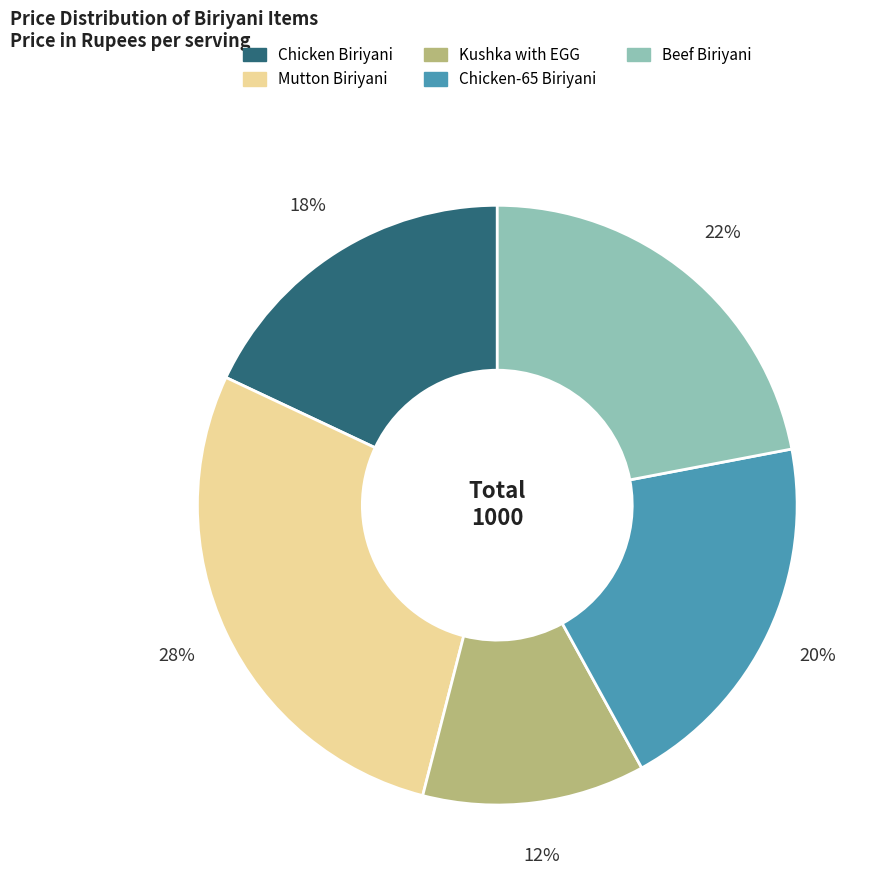

Count the number of slices in the pie.

5